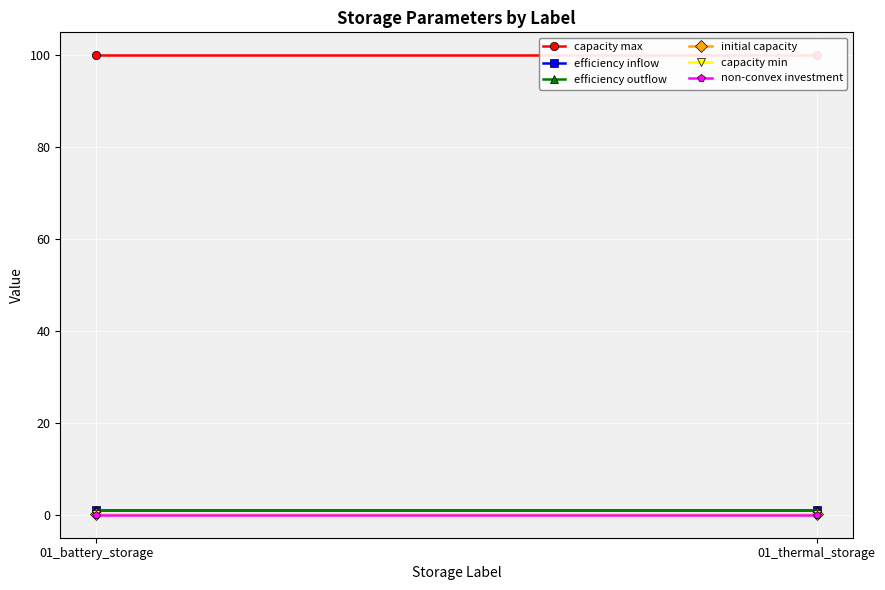

Reading left to right, list all the values displayed in this chart.

capacity max: 100.0	100.0
efficiency inflow: 1.0	1.0
efficiency outflow: 1.0	1.0
initial capacity: 0.1	0.1
capacity min: 0.1	0.1
non-convex investment: 0.0	0.0